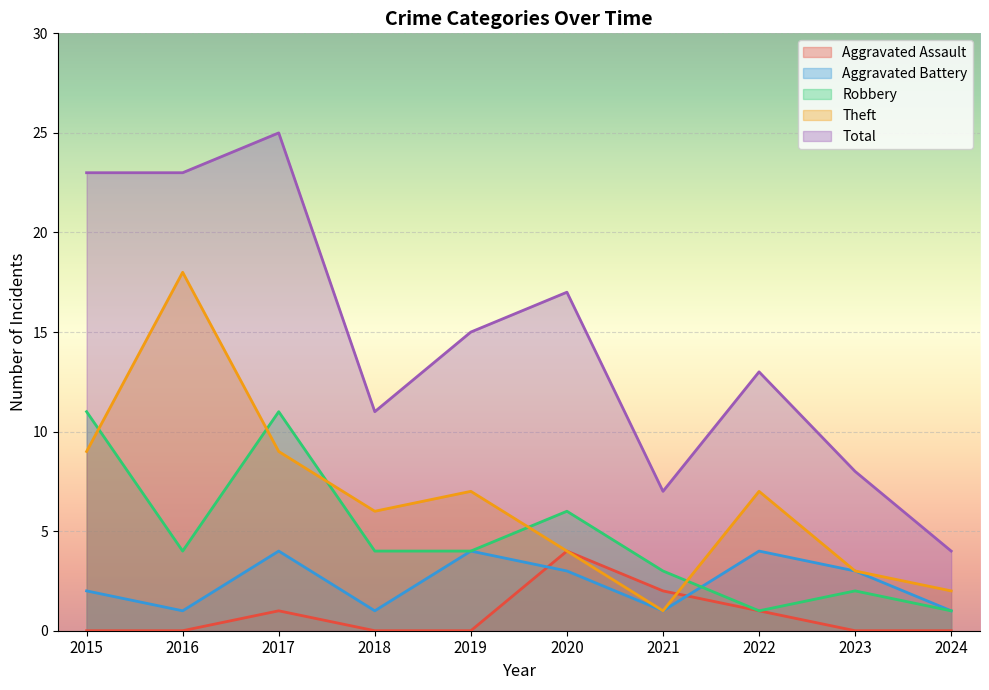

What is the value of the Aggravated Assault point at the 7th from the left?

2